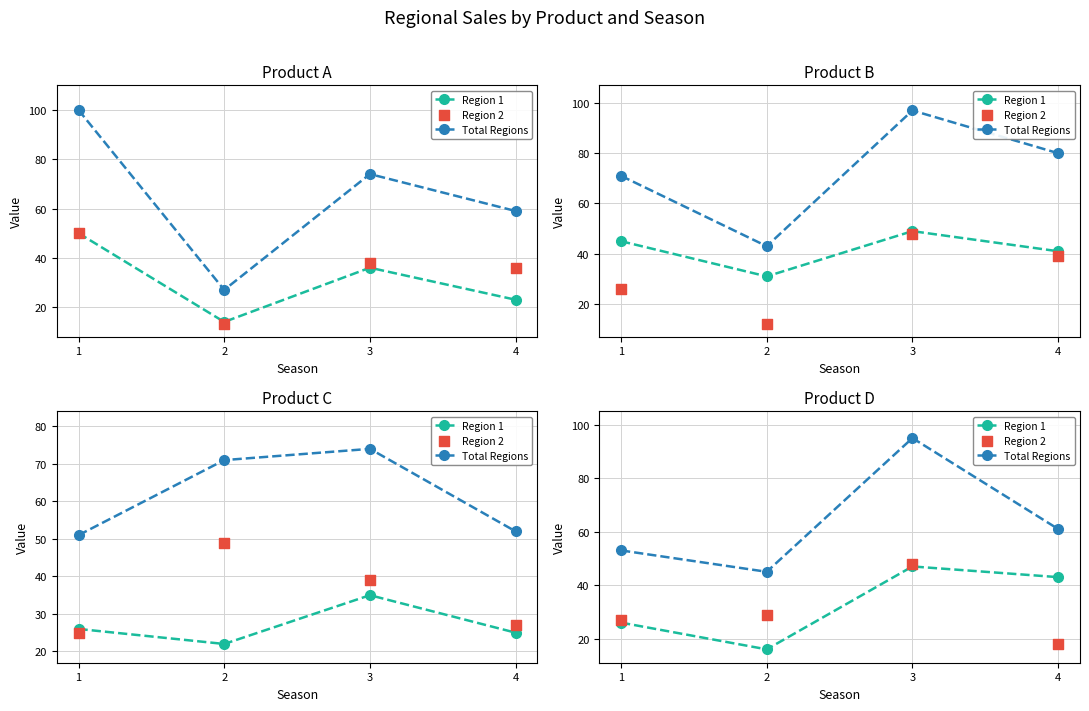

Which series has the largest total across all categories?

Total Regions